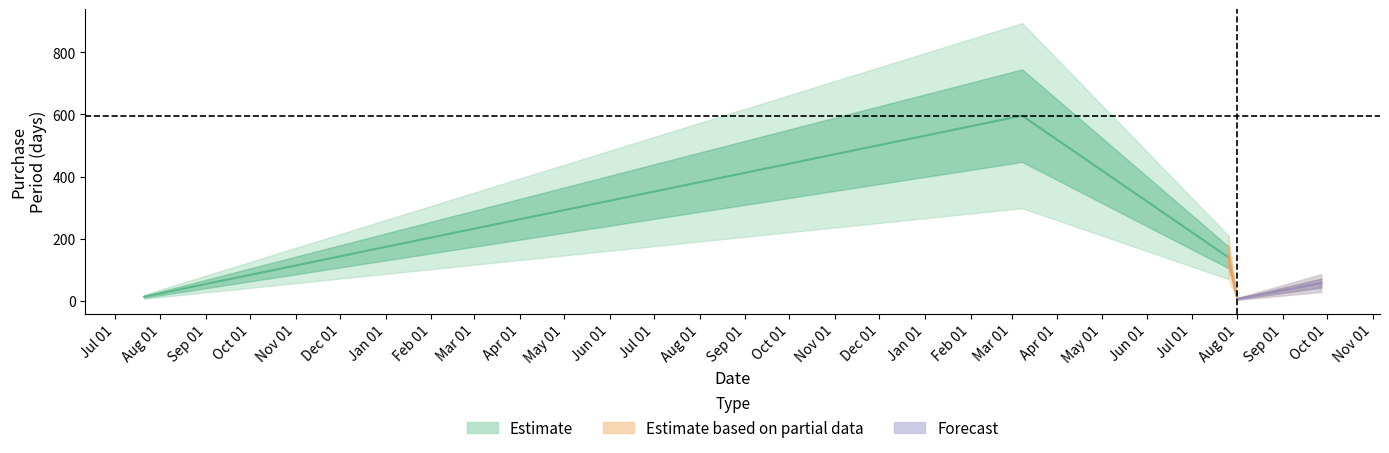

Read the value at 2017-09-27.

57